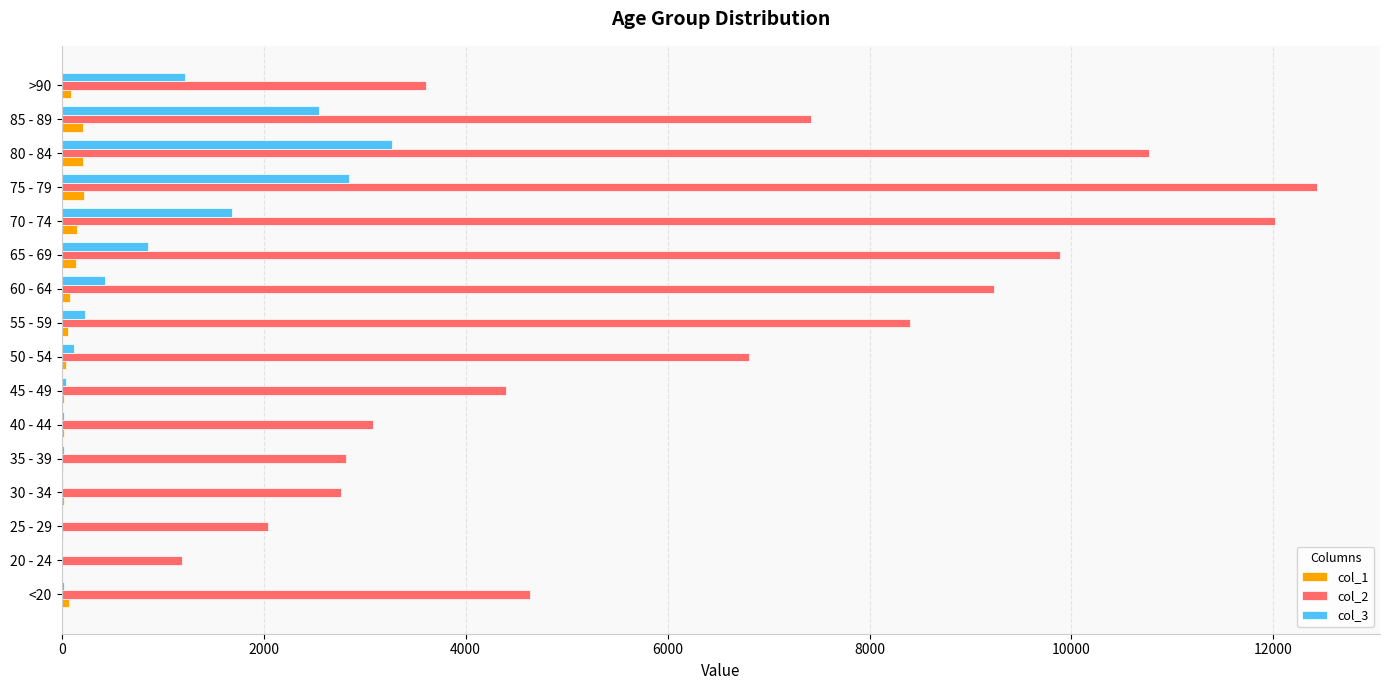

Which series has the largest total across all categories?

col_2